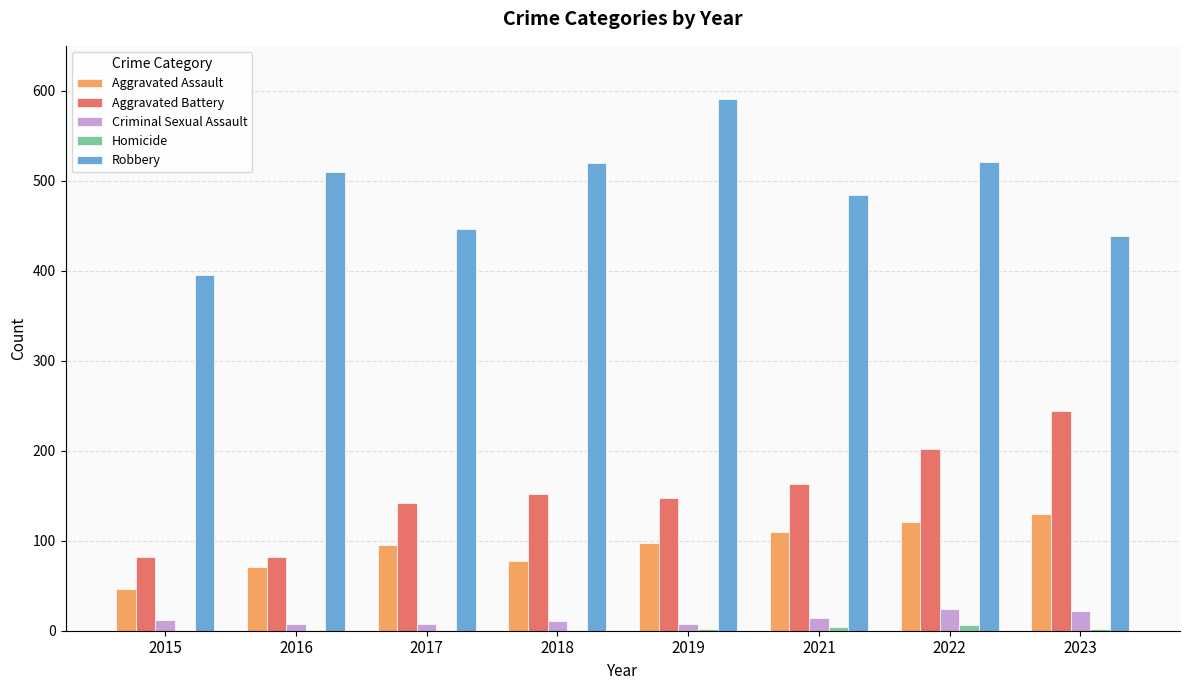

At which label does Robbery reach its peak?

2019